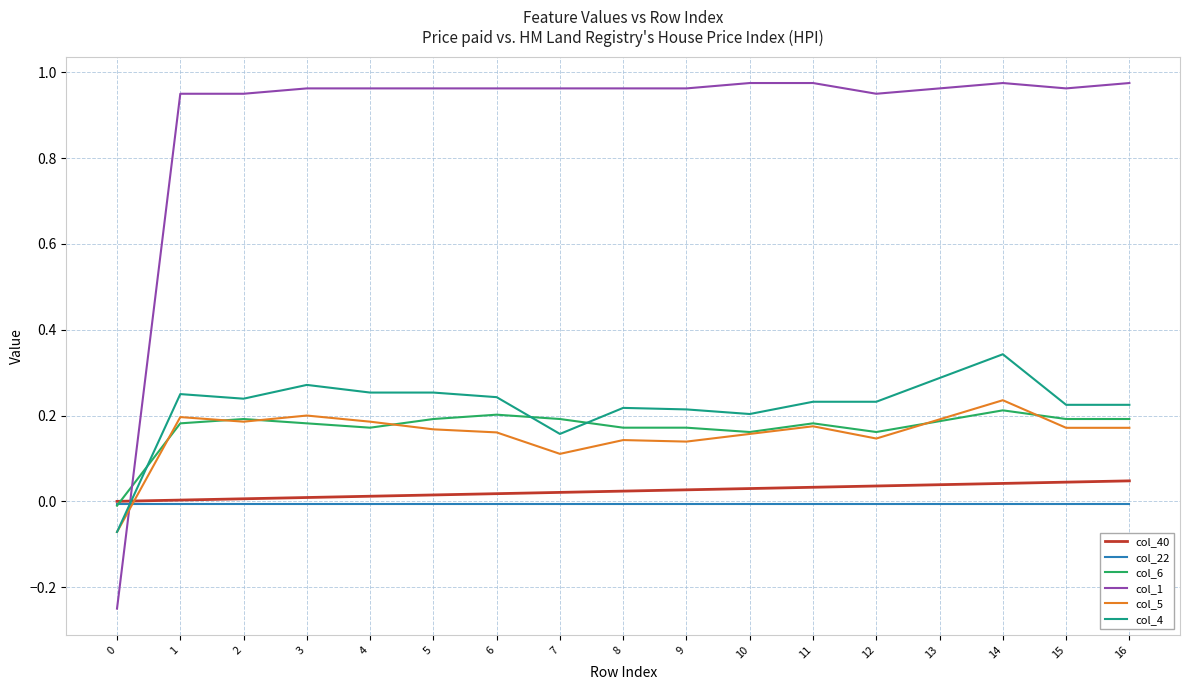

Which series has the largest range (max minus min)?

col_1